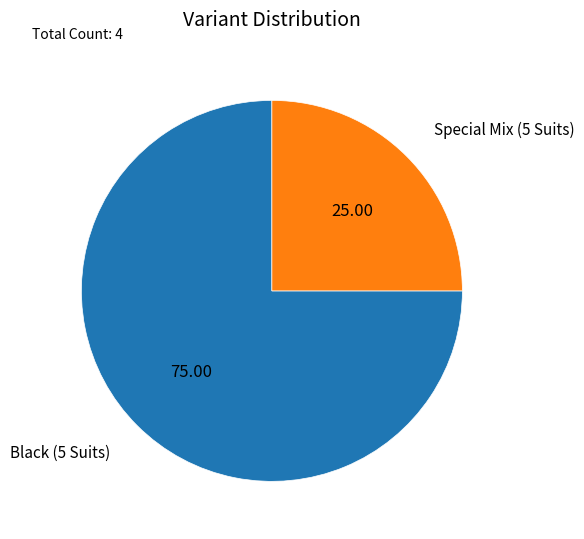

Which category has the biggest portion of the pie?

Black (5 Suits)